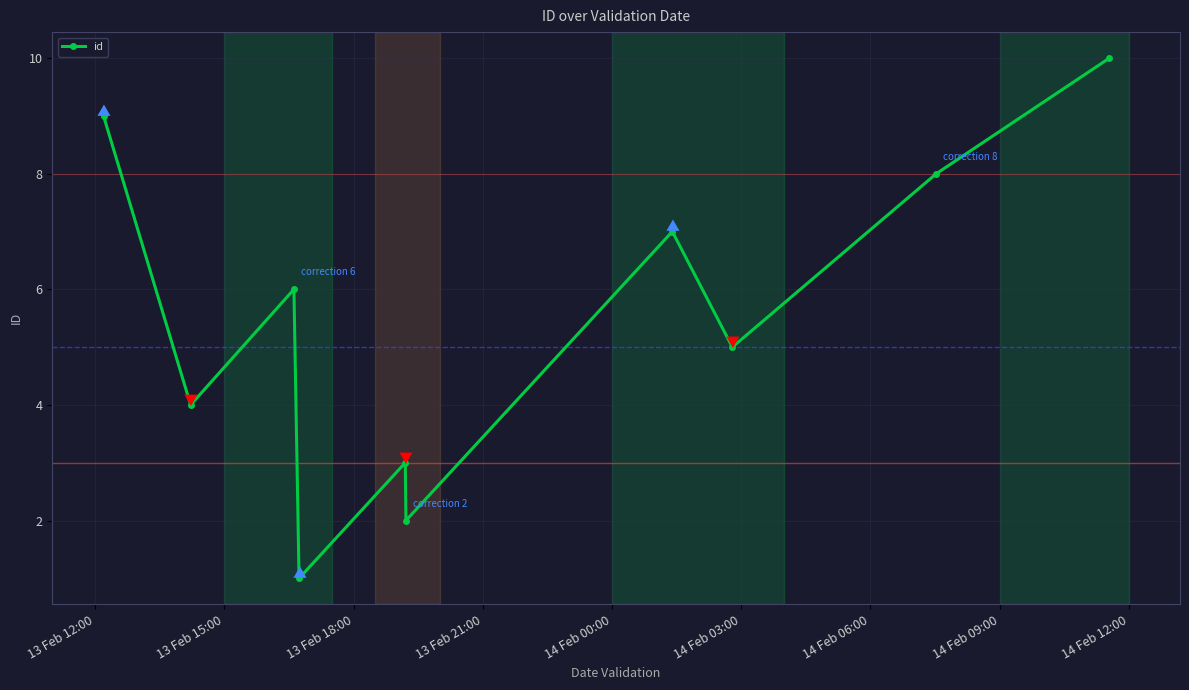

What is the greatest value displayed?

10